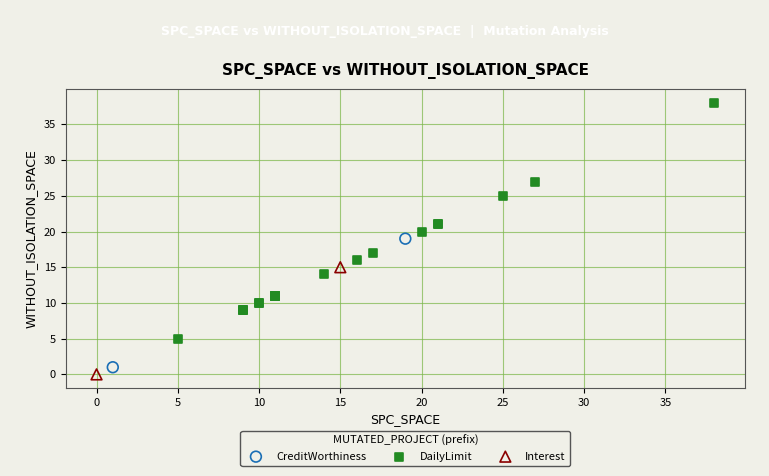

Which series has the widest spread of Y values?

DailyLimit